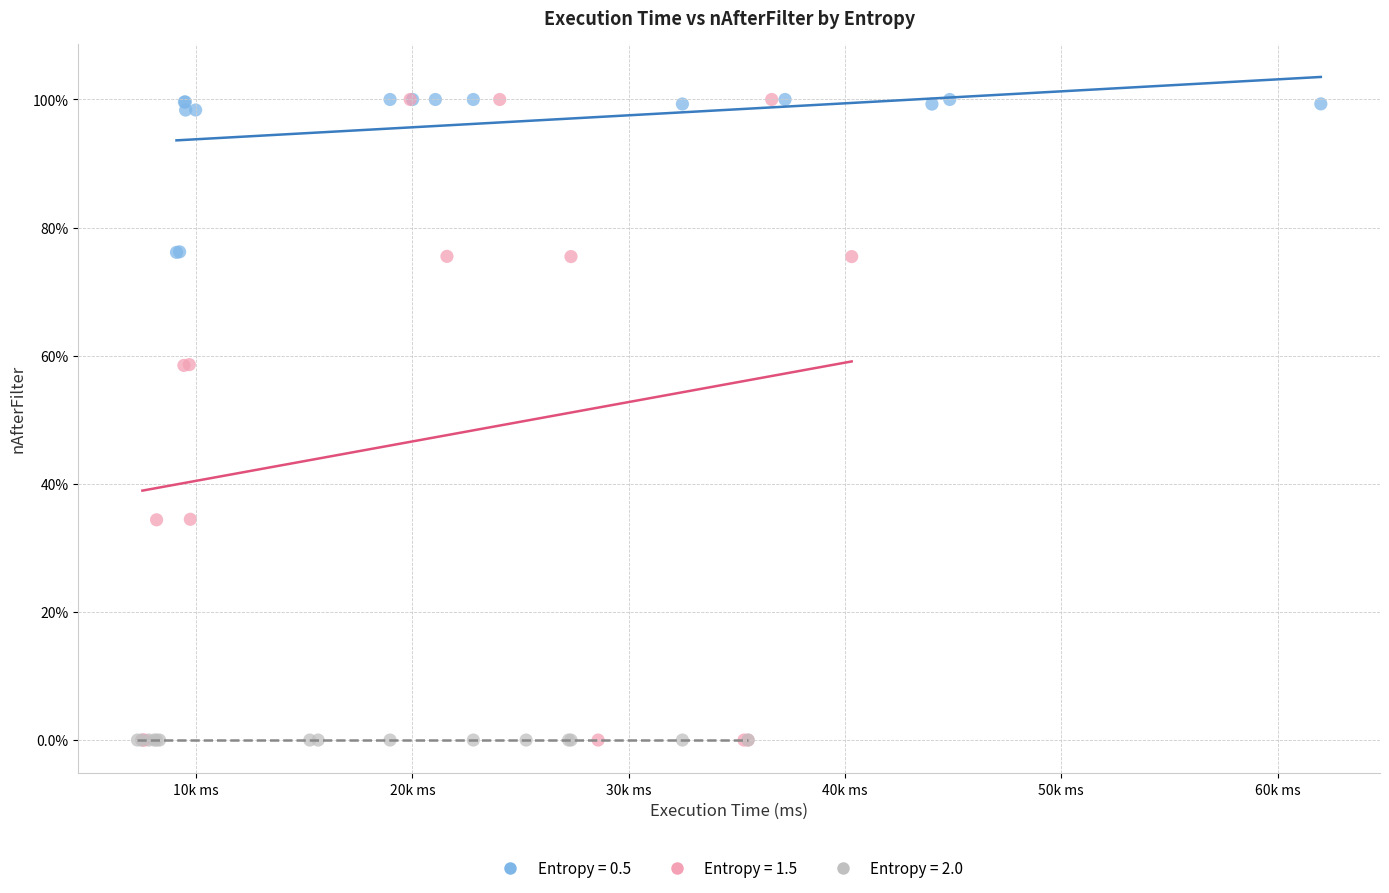

What are all the series names shown in the legend?

Entropy = 0.5, Entropy = 1.5, Entropy = 2.0